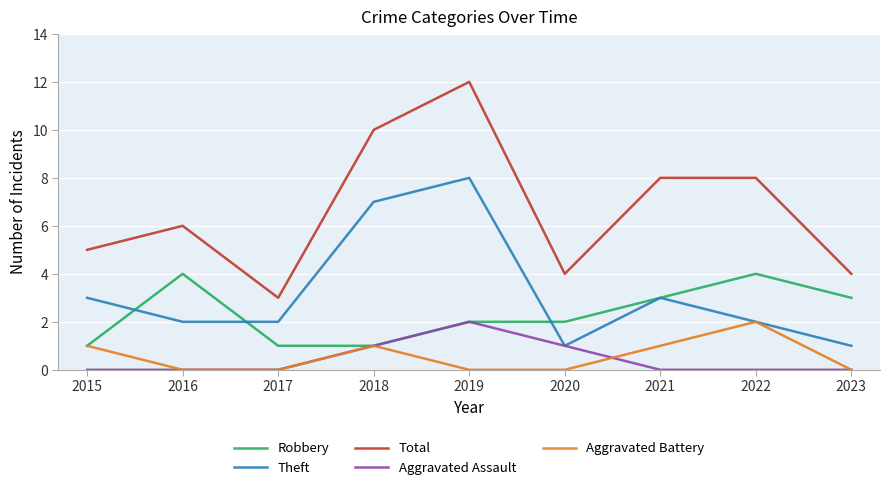

Which category has the highest value across all series?

2019